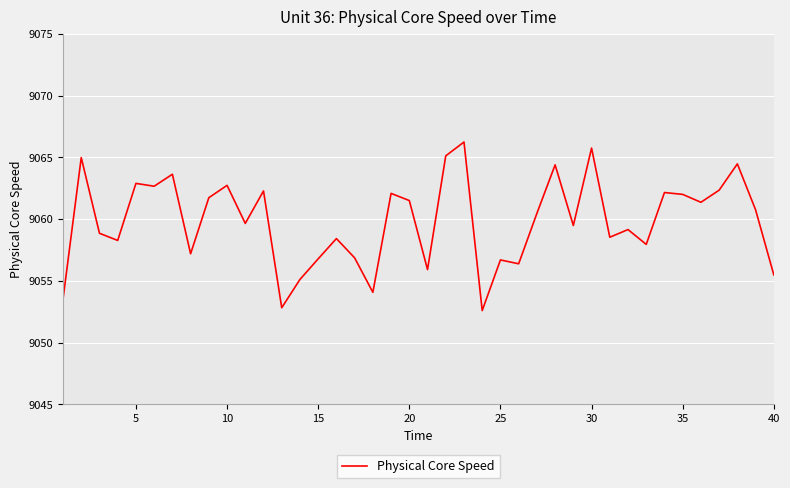

What is the average value?

9059.8